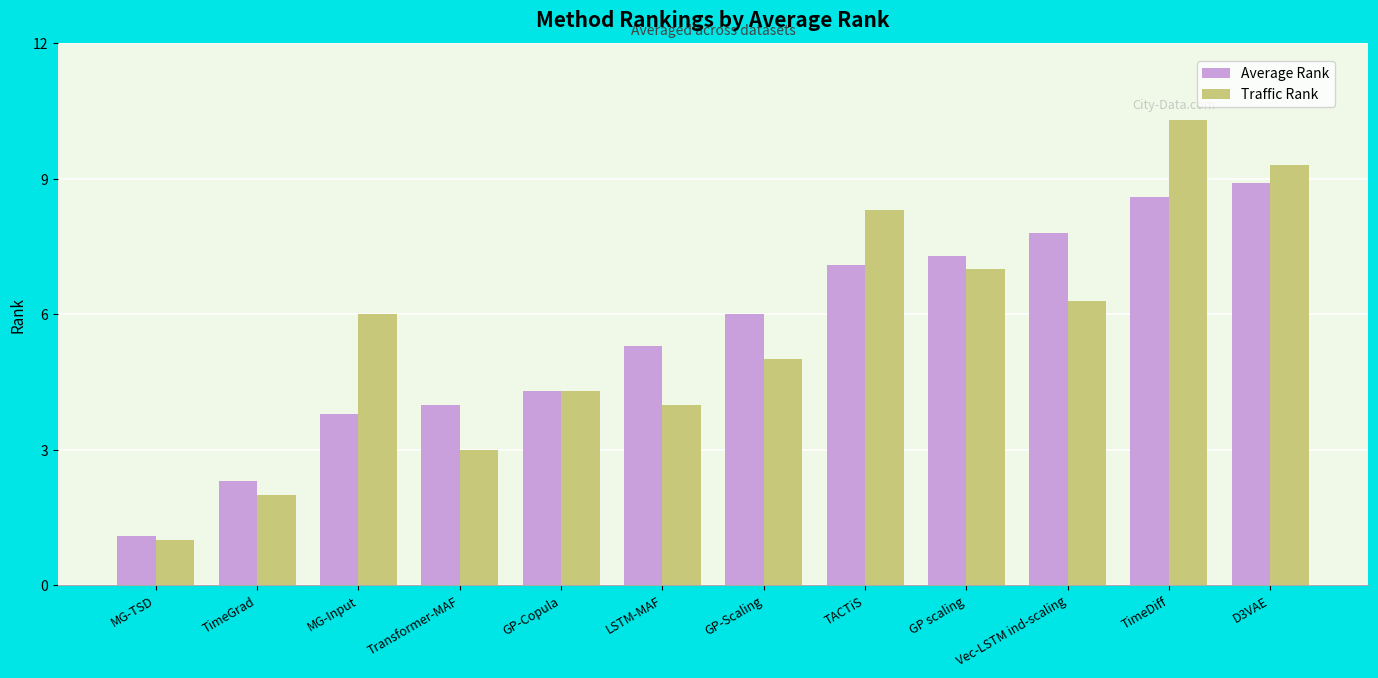

Reading right to left, transcribe all the data shown in this chart.

Average Rank: D3VAE=8.9	TimeDiff=8.6	Vec-LSTM ind-scaling=7.8	GP scaling=7.3	TACTiS=7.1	GP-Scaling=6.0	LSTM-MAF=5.3	GP-Copula=4.3	Transformer-MAF=4.0	MG-Input=3.8	TimeGrad=2.3	MG-TSD=1.1
Traffic Rank: D3VAE=9.3	TimeDiff=10.3	Vec-LSTM ind-scaling=6.3	GP scaling=7.0	TACTiS=8.3	GP-Scaling=5.0	LSTM-MAF=4.0	GP-Copula=4.3	Transformer-MAF=3.0	MG-Input=6.0	TimeGrad=2.0	MG-TSD=1.0